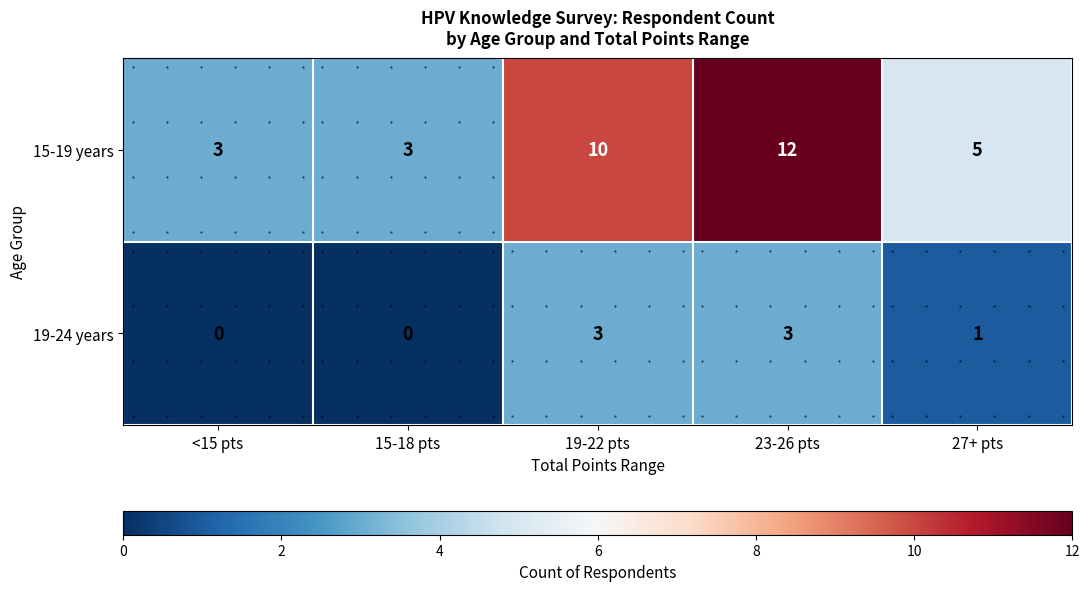

What is the maximum value shown in the chart?

12